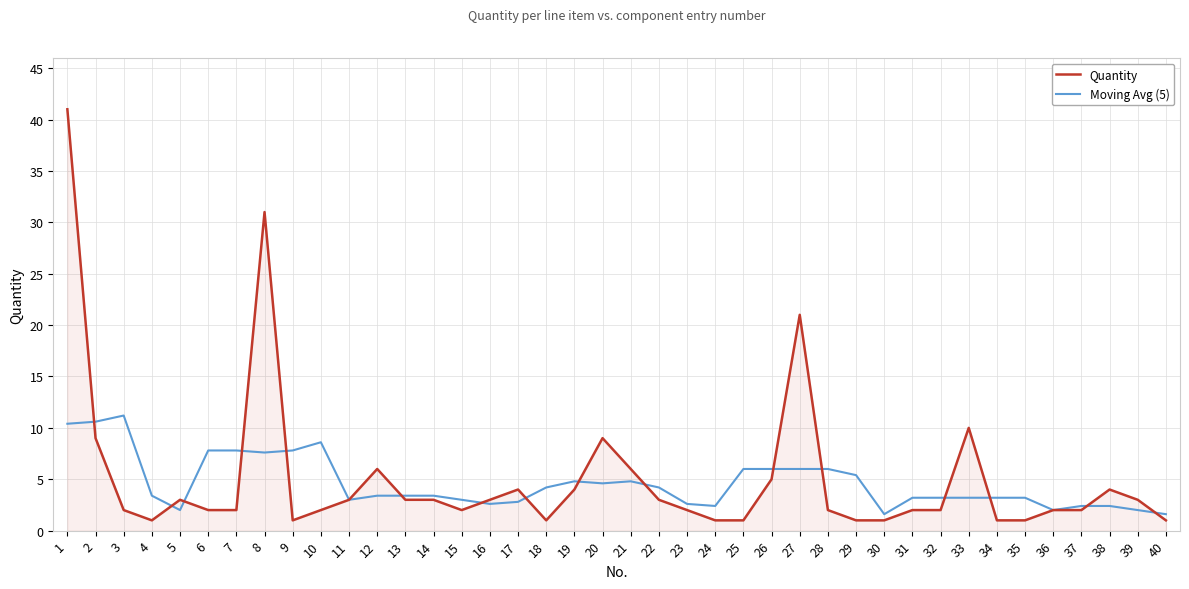

Reading left to right, what are all the values shown in this chart?

Quantity: 1=41.0	2=9.0	3=2.0	4=1.0	5=3.0	6=2.0	7=2.0	8=31.0	9=1.0	10=2.0	11=3.0	12=6.0	13=3.0	14=3.0	15=2.0	16=3.0	17=4.0	18=1.0	19=4.0	20=9.0	21=6.0	22=3.0	23=2.0	24=1.0	25=1.0	26=5.0	27=21.0	28=2.0	29=1.0	30=1.0	31=2.0	32=2.0	33=10.0	34=1.0	35=1.0	36=2.0	37=2.0	38=4.0	39=3.0	40=1.0
Moving Avg (5): 1=10.4	2=10.6	3=11.2	4=3.4	5=2.0	6=7.8	7=7.8	8=7.6	9=7.8	10=8.6	11=3.0	12=3.4	13=3.4	14=3.4	15=3.0	16=2.6	17=2.8	18=4.2	19=4.8	20=4.6	21=4.8	22=4.2	23=2.6	24=2.4	25=6.0	26=6.0	27=6.0	28=6.0	29=5.4	30=1.6	31=3.2	32=3.2	33=3.2	34=3.2	35=3.2	36=2.0	37=2.4	38=2.4	39=2.0	40=1.6